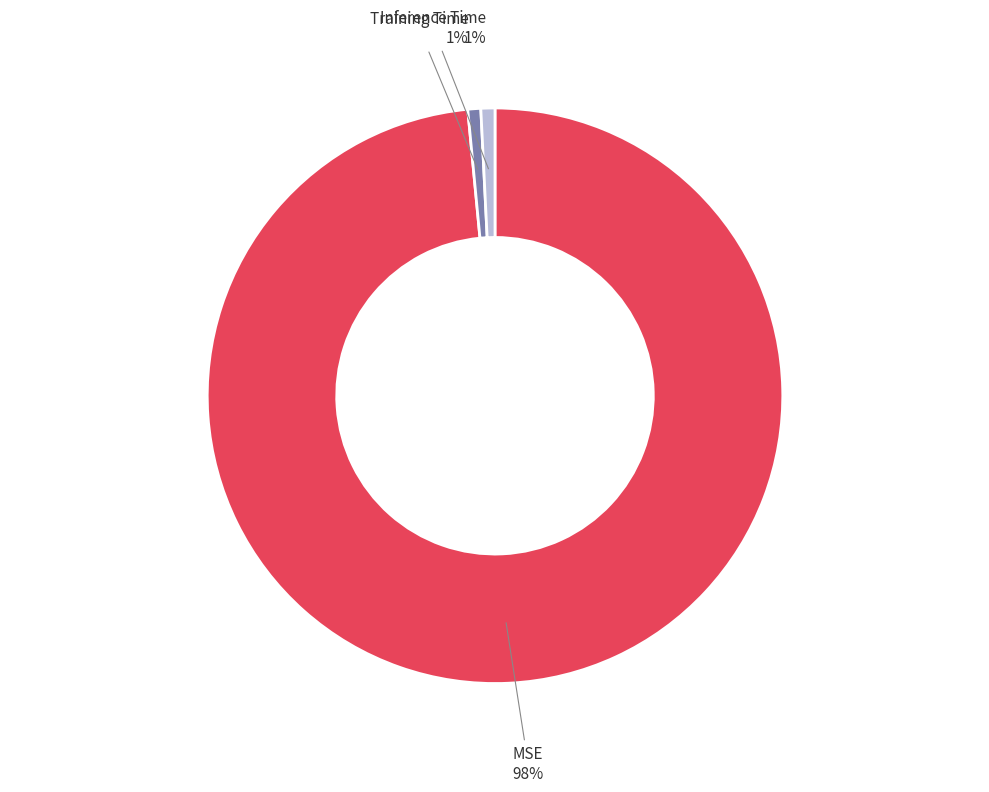

To the nearest percent, what is the average slice percentage?

33%